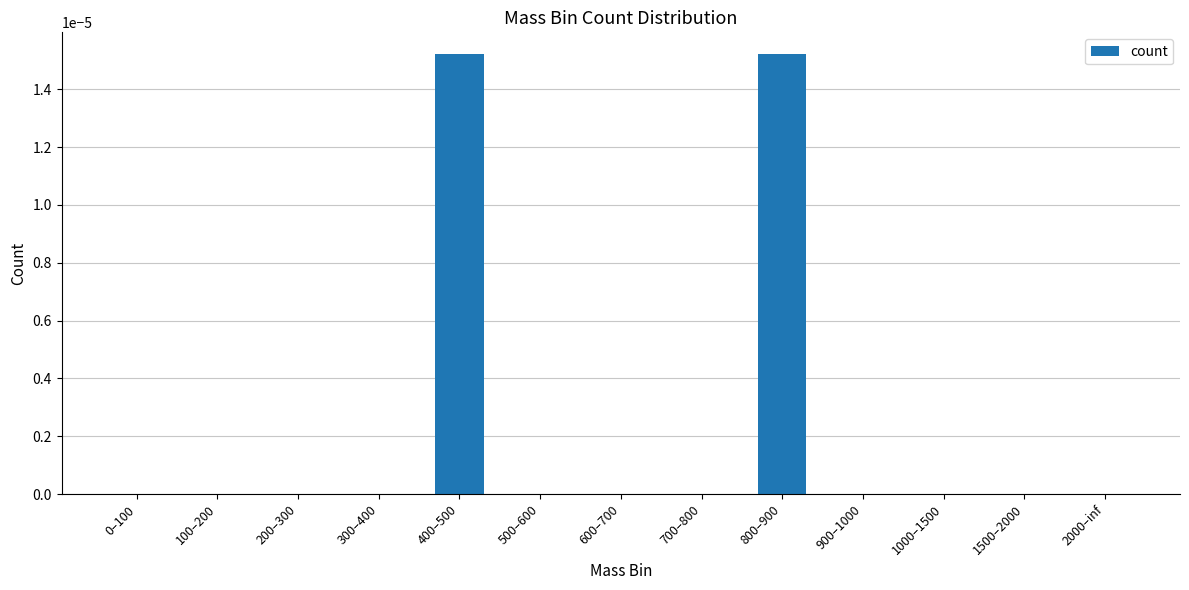

True or false: the data shows 0.0 at 400–500.

True